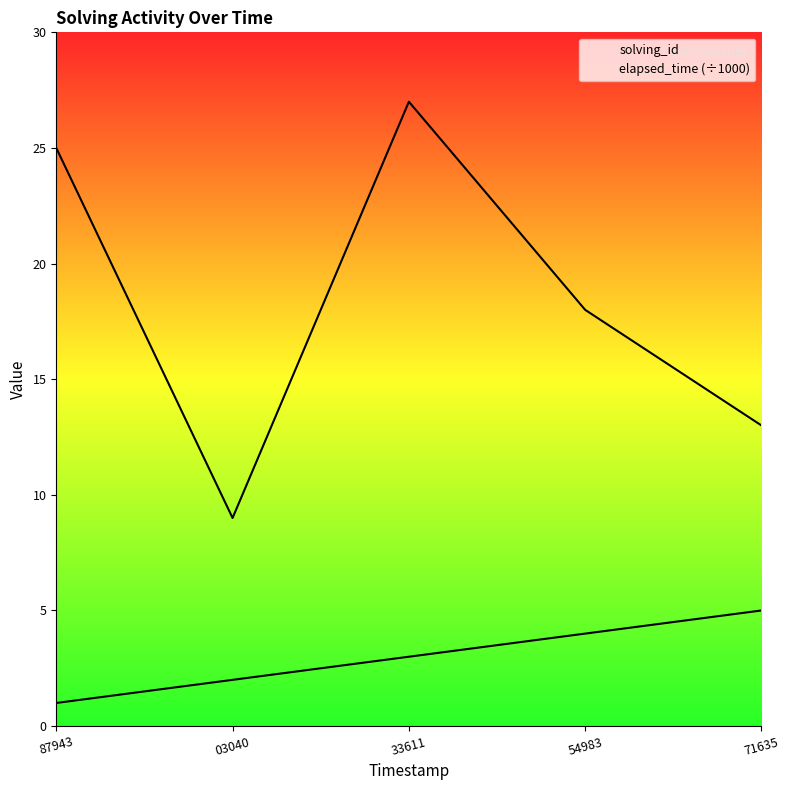

What is the label of the 3rd point from the left?

33611